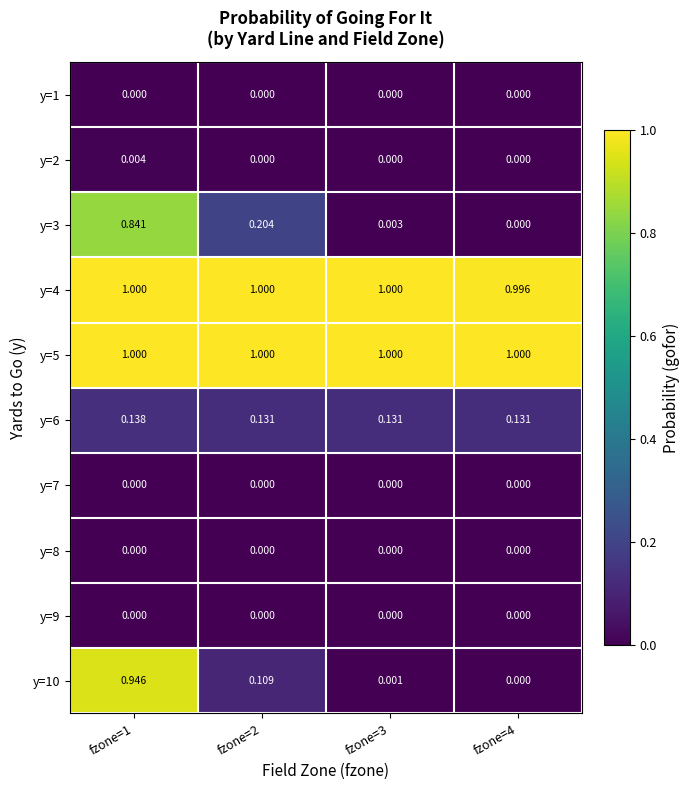

Is the value of y=10 at fzone=2 greater than the value of y=3 at fzone=1?

No